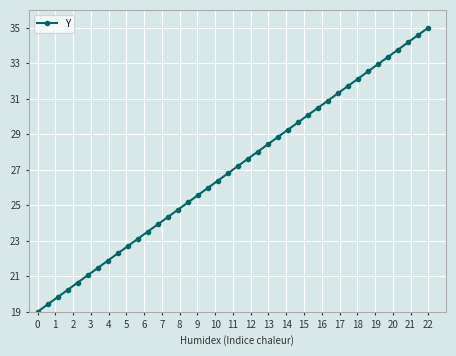

What is the difference between the second highest and minimum values?

15.6